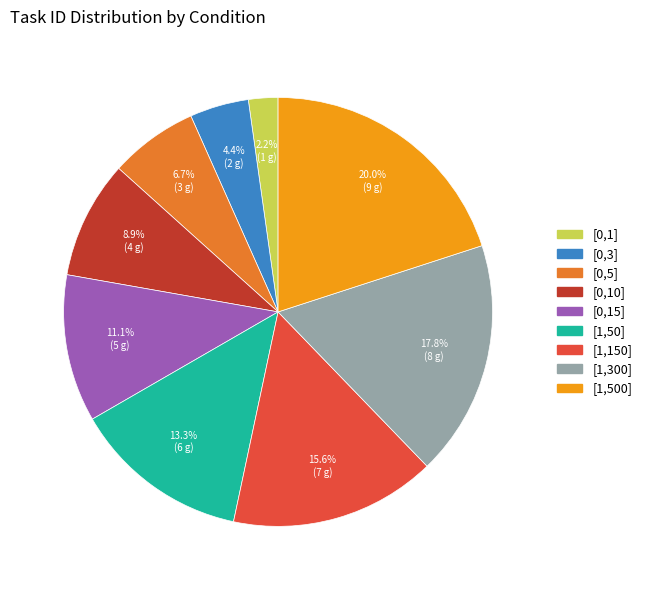

Is it true that [0,3] is 4% of the pie?

True